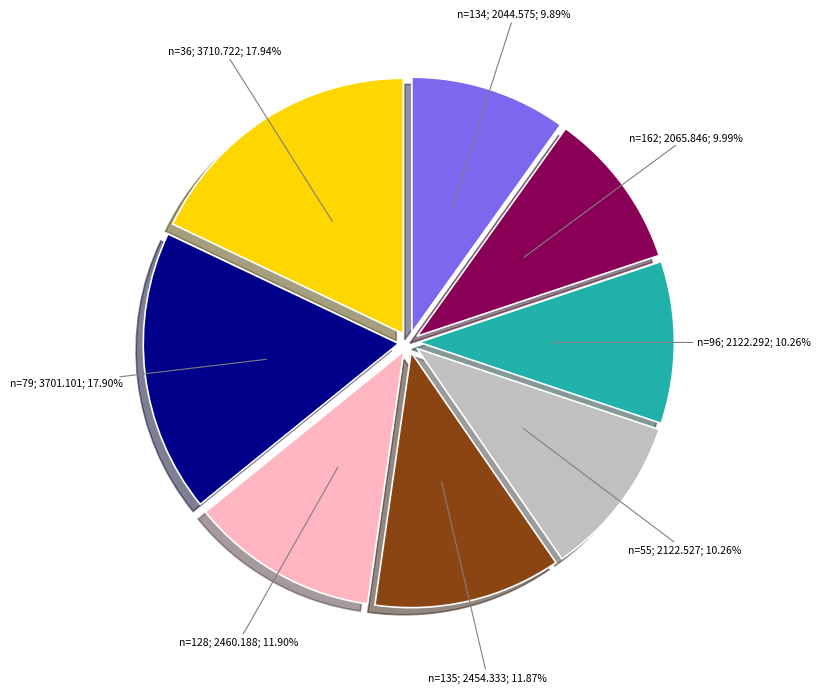

Does any single category account for the majority?

No